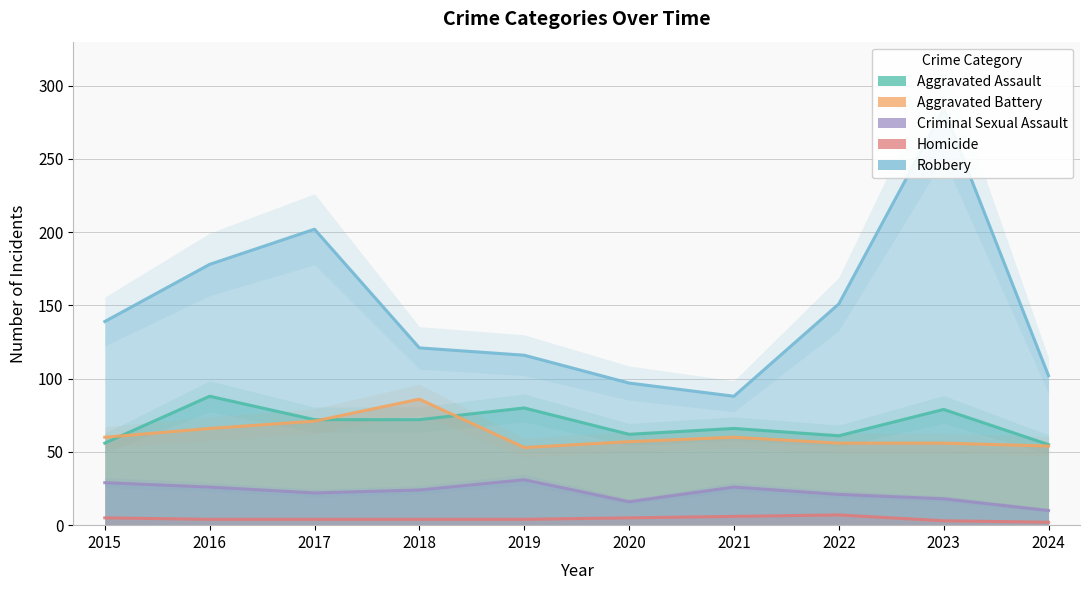

The value of Homicide at 2017 is 4. True or false?

True